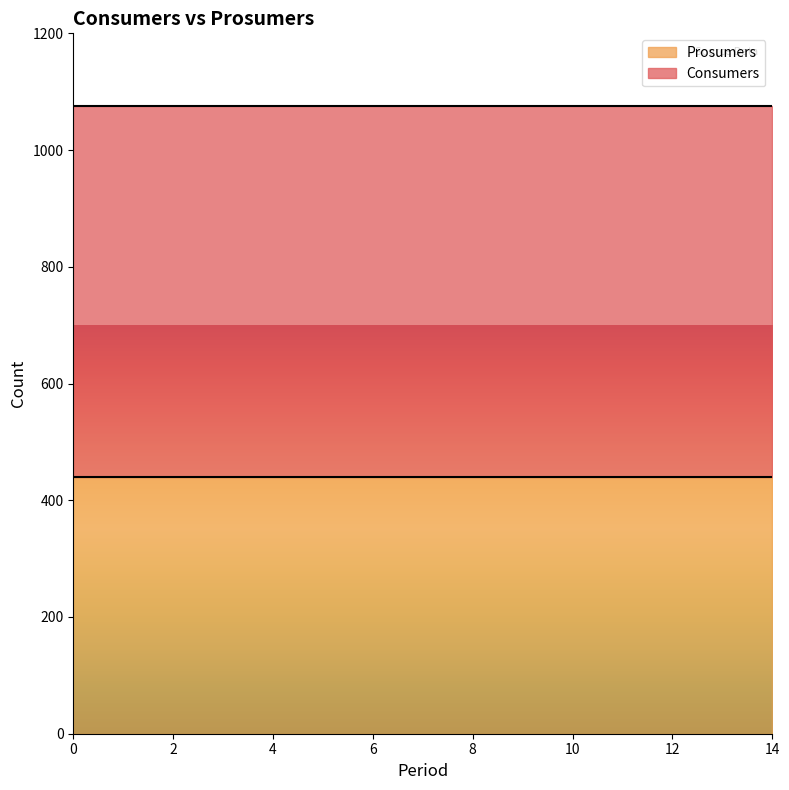

Is it true that Consumers line equals 1075 at 14?

True